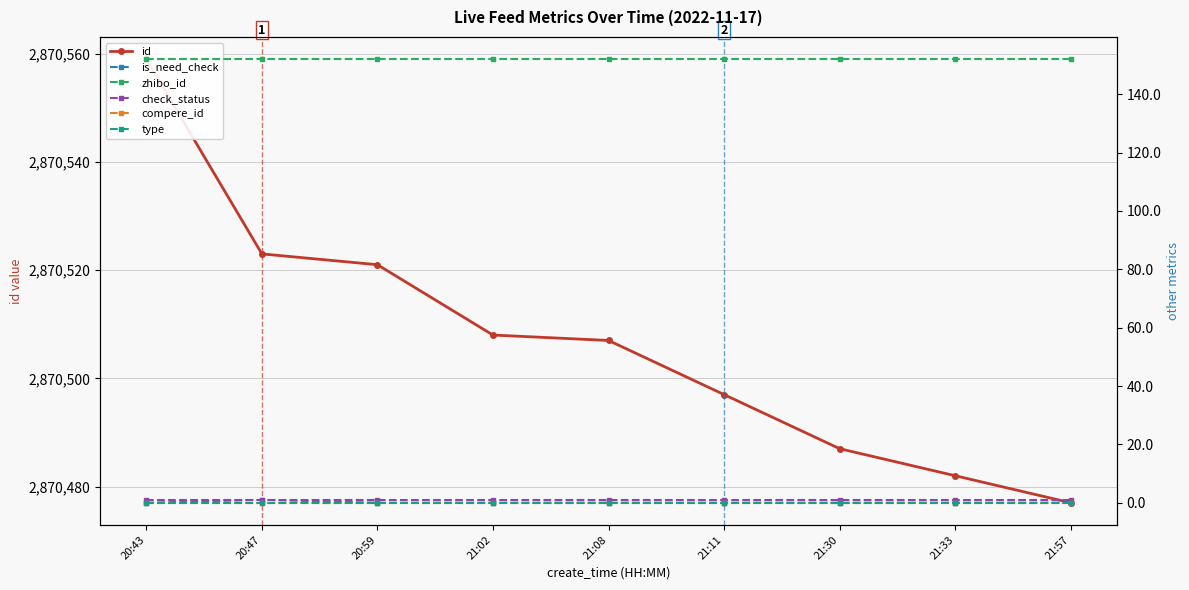

True or false: is_need_check and compere_id intersect in this chart.

False